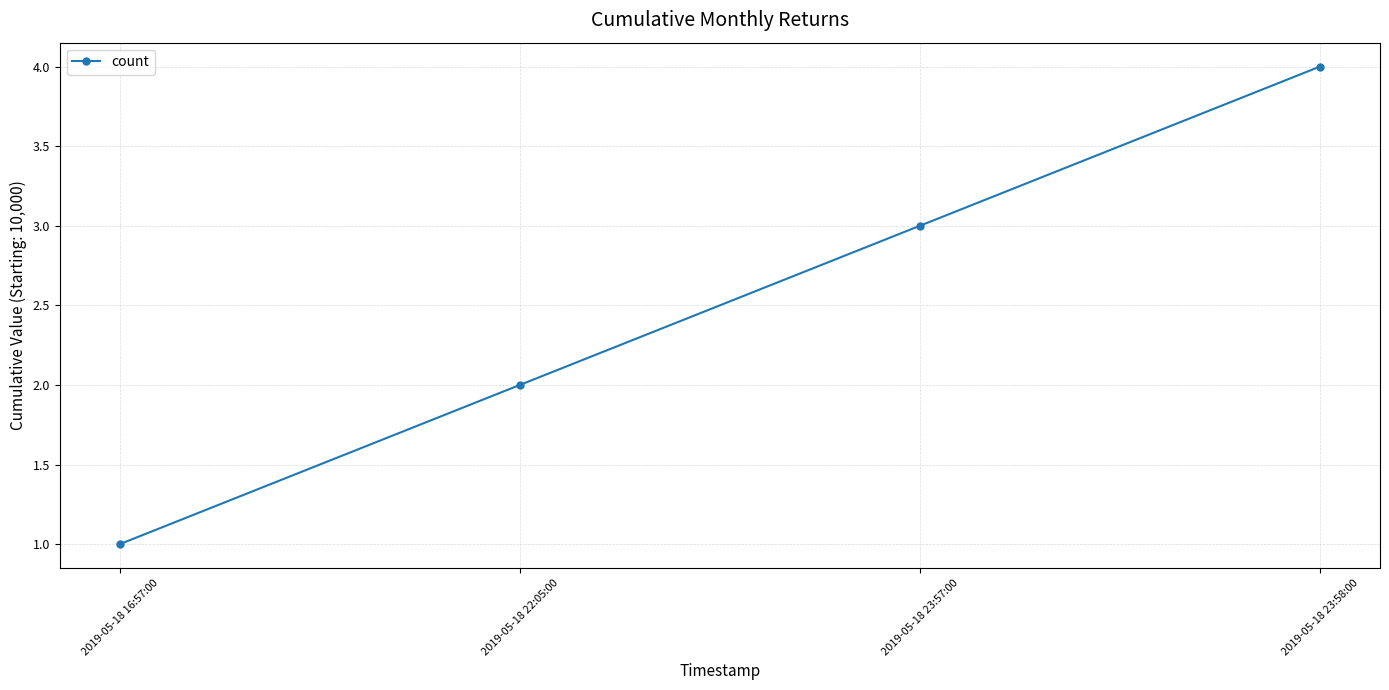

List the labels in order of value, largest first.

2019-05-18 23:58:00, 2019-05-18 23:57:00, 2019-05-18 22:05:00, 2019-05-18 16:57:00